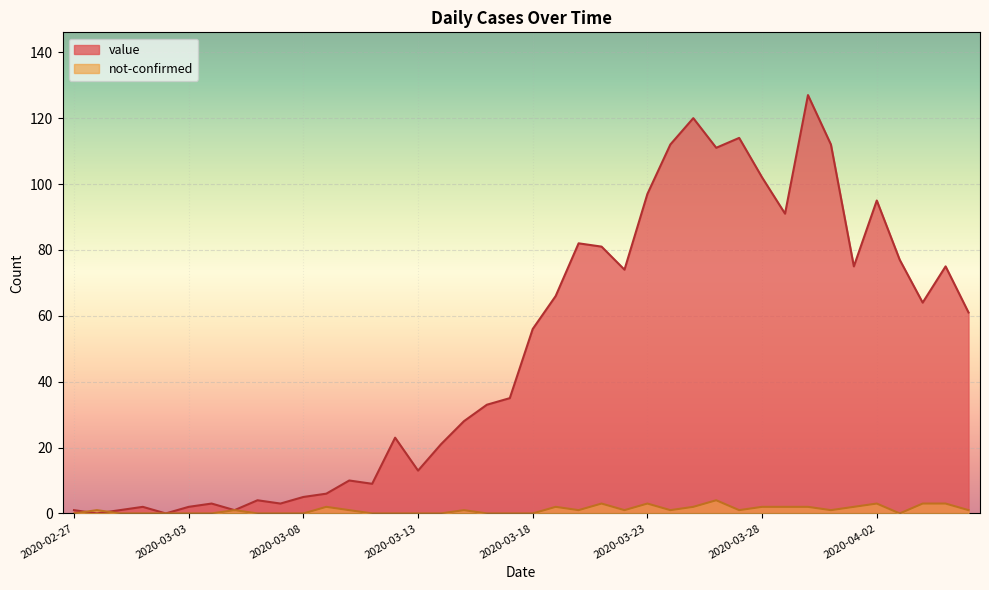

Reading left to right, what are all the values shown in this chart?

value: 1	0	1	2	0	2	3	1	4	3	5	6	10	9	23	13	21	28	33	35	56	66	82	81	74	97	112	120	111	114	102	91	127	112	75	95	77	64	75	61
not-confirmed: 0	1	0	0	0	0	0	1	0	0	0	2	1	0	0	0	0	1	0	0	0	2	1	3	1	3	1	2	4	1	2	2	2	1	2	3	0	3	3	1